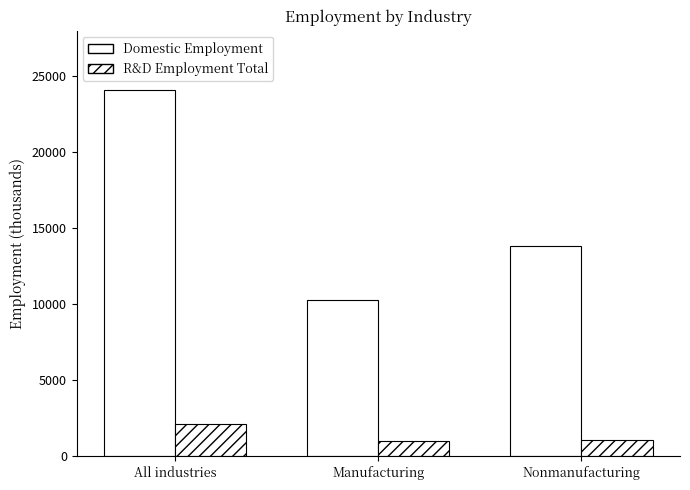

How many groups of bars are there?

3